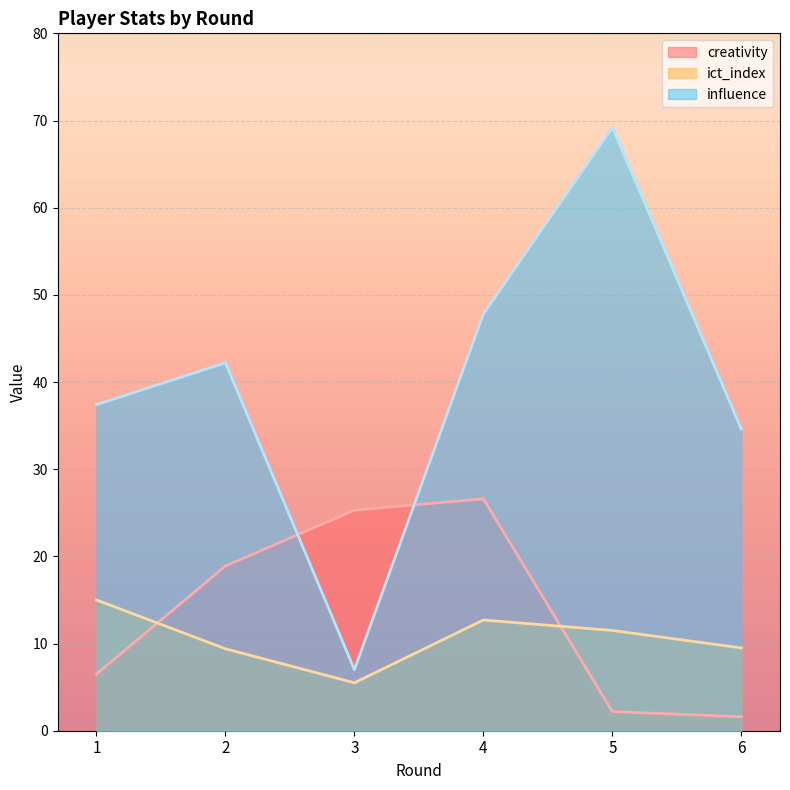

How many values in the creativity series exceed 18?

3